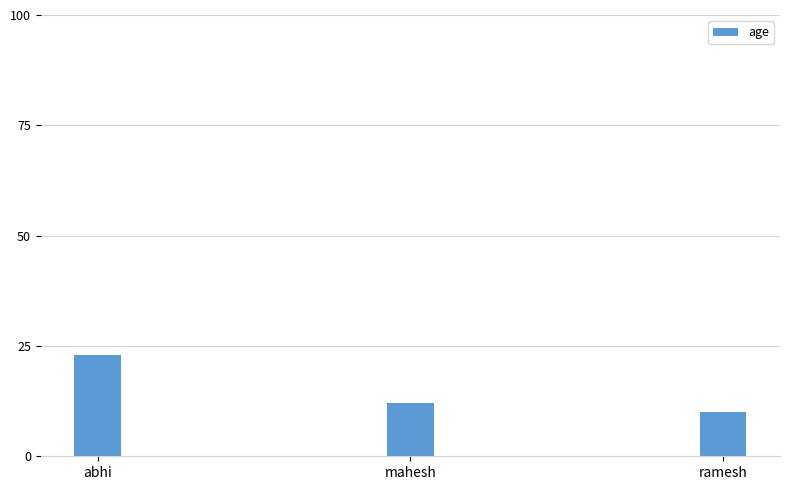

What is the difference between the maximum and minimum values?

13